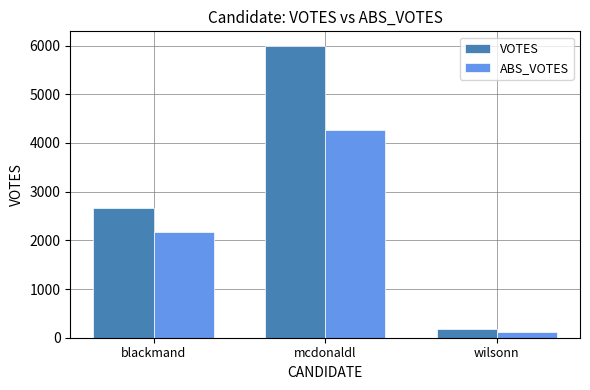

True or false: VOTES has a value of 5994 at mcdonaldl.

True